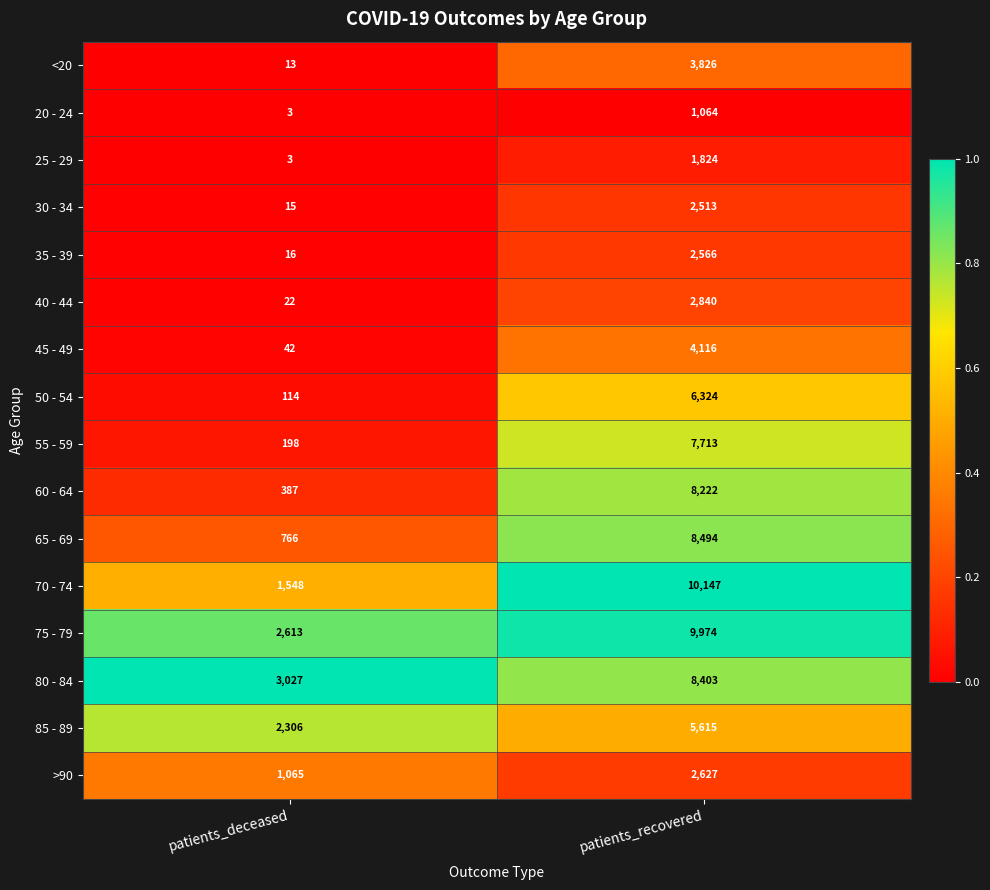

Which series has the widest spread of values?

70 - 74